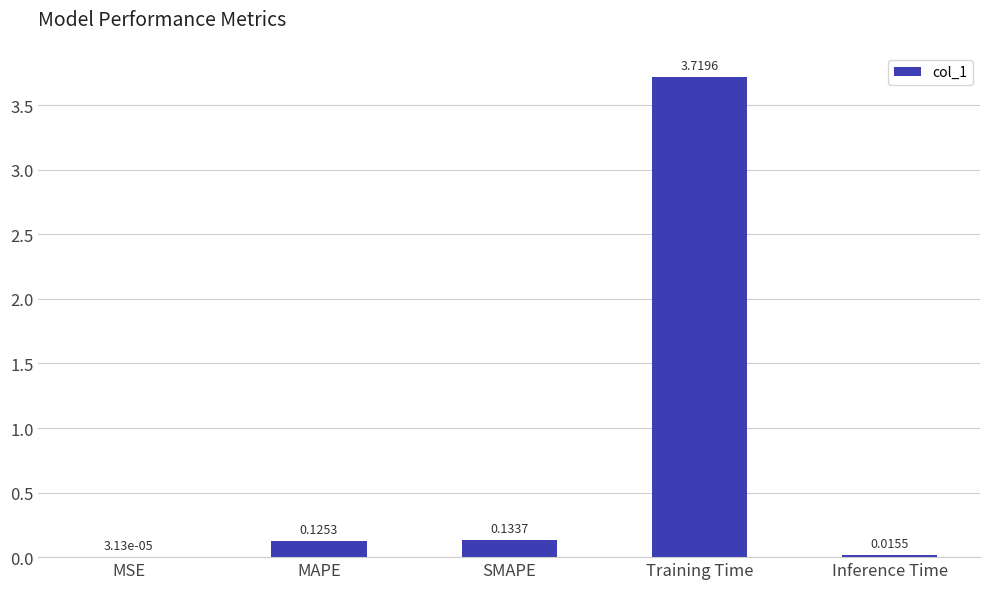

Which label corresponds to the largest value in the chart?

Training Time